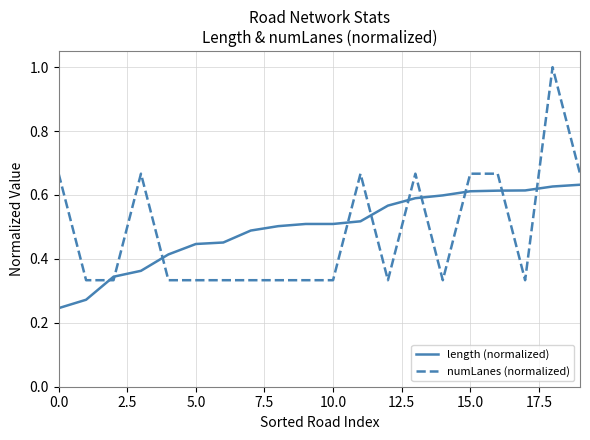

After their last crossing, which series has the higher values: numLanes (normalized) or length (normalized)?

numLanes (normalized)